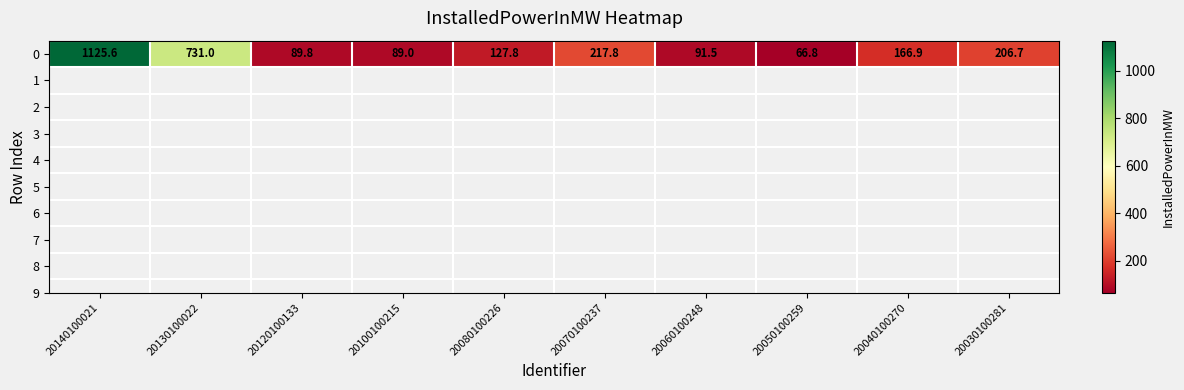

Approximately how many times larger is the value at 20120100133 compared to 20060100248?

1.0